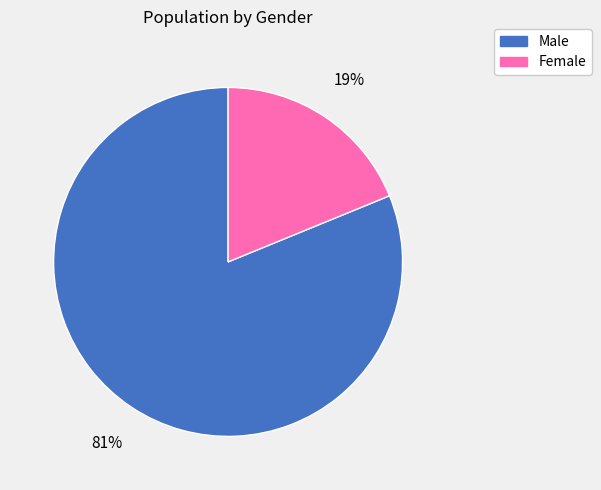

To the nearest percent, what is the difference between the Female and Male slice percentages?

62%